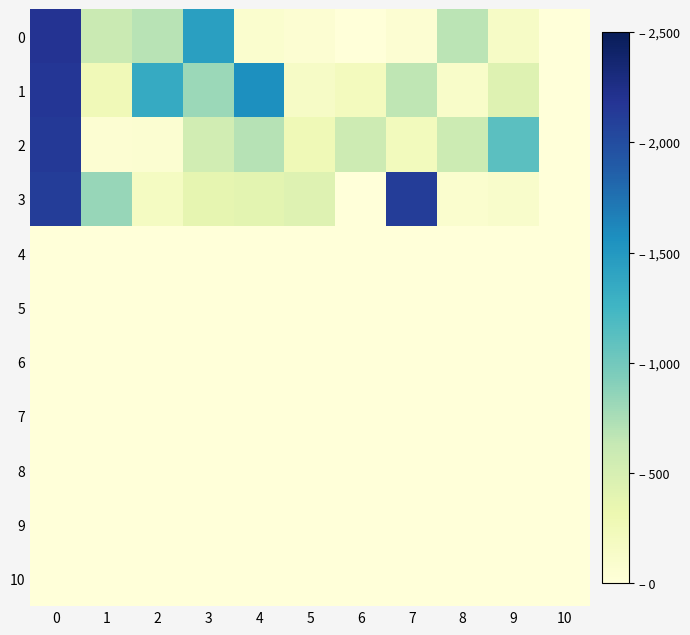

Between 5 and 9, which series saw the biggest shift?

2